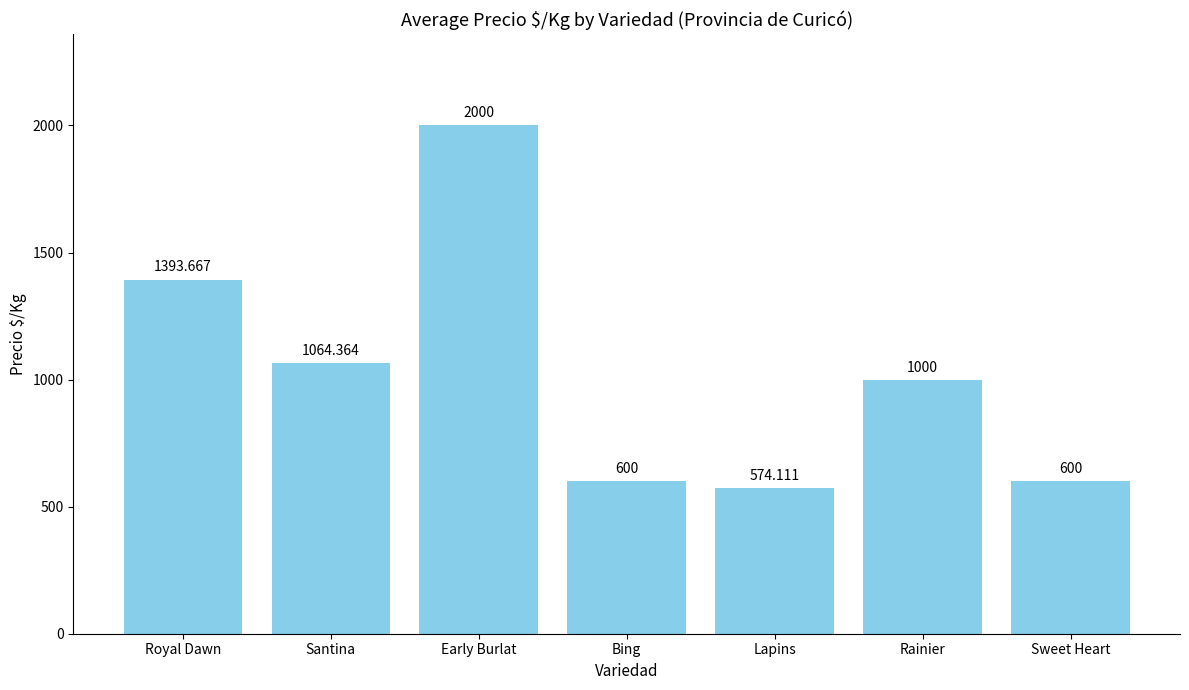

What is the value of the 2nd bar from the left?

1064.4